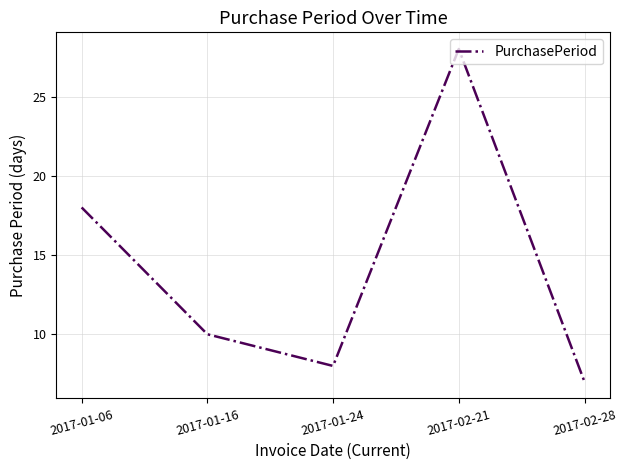

True or false: the data shows 7 at 2017-02-28.

True